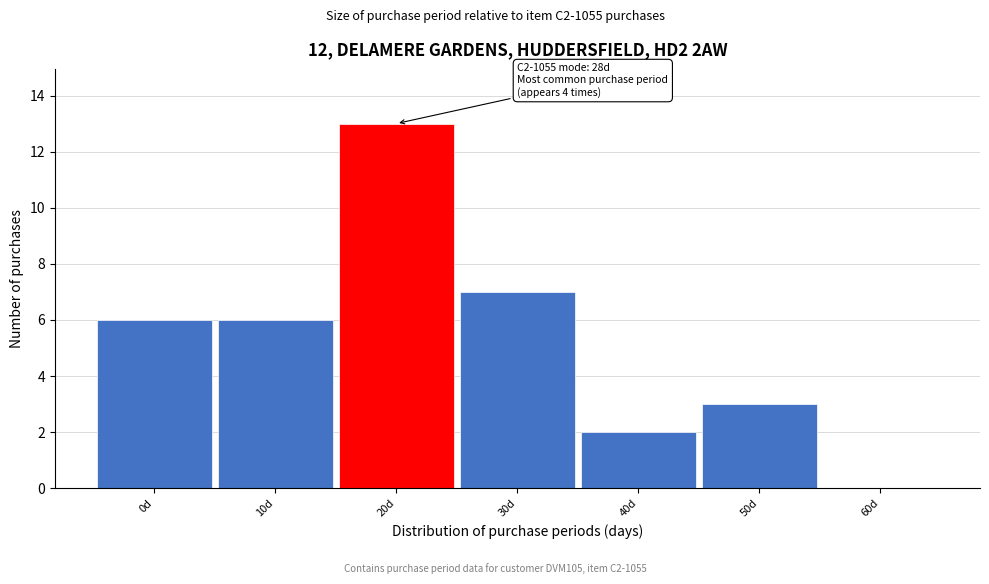

Reading left to right, transcribe all the data shown in this chart.

0d=6	10d=6	20d=13	30d=7	40d=2	50d=3	60d=0